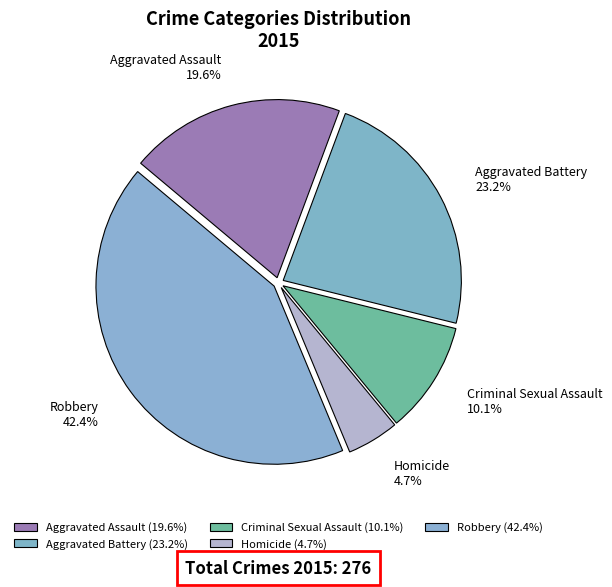

Is it true that Criminal Sexual Assault is 10% of the pie?

True